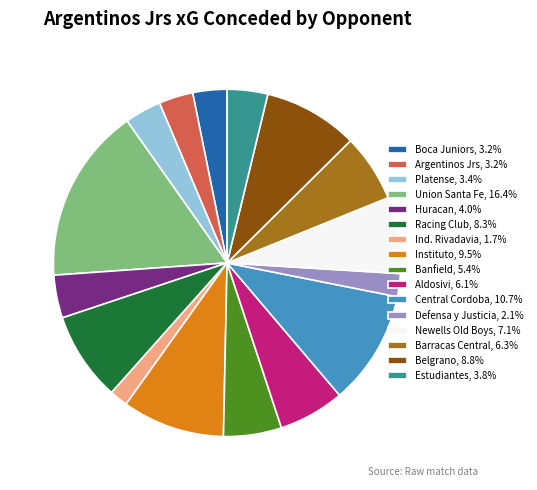

How many slices are in this pie chart?

16